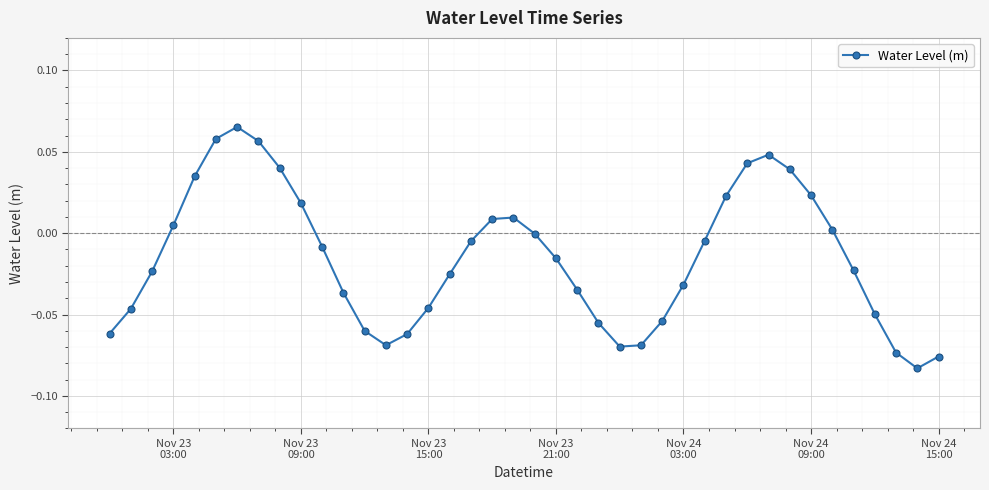

True or false: the data has more than 0 interior local peaks.

True